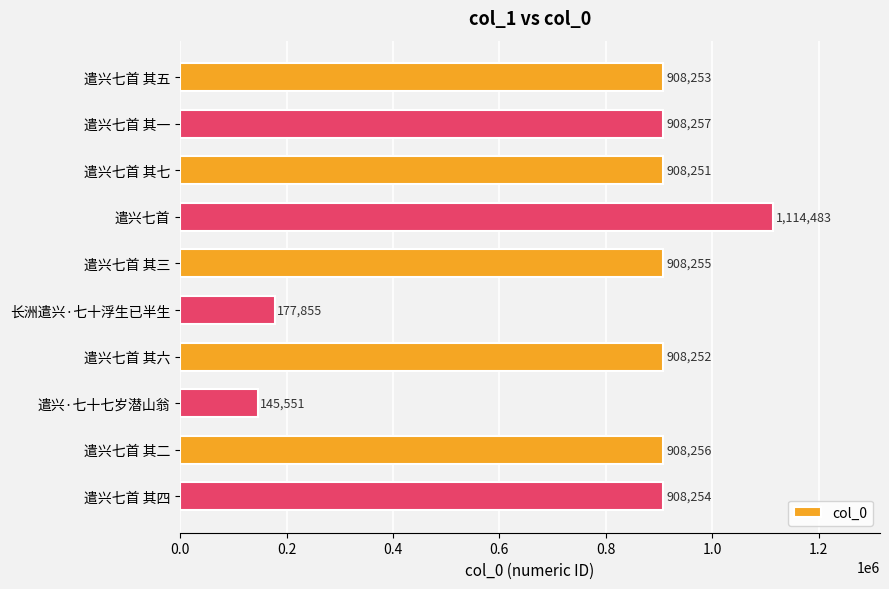

Is it true that the value at 遣兴七首 其三 is 345943?

False